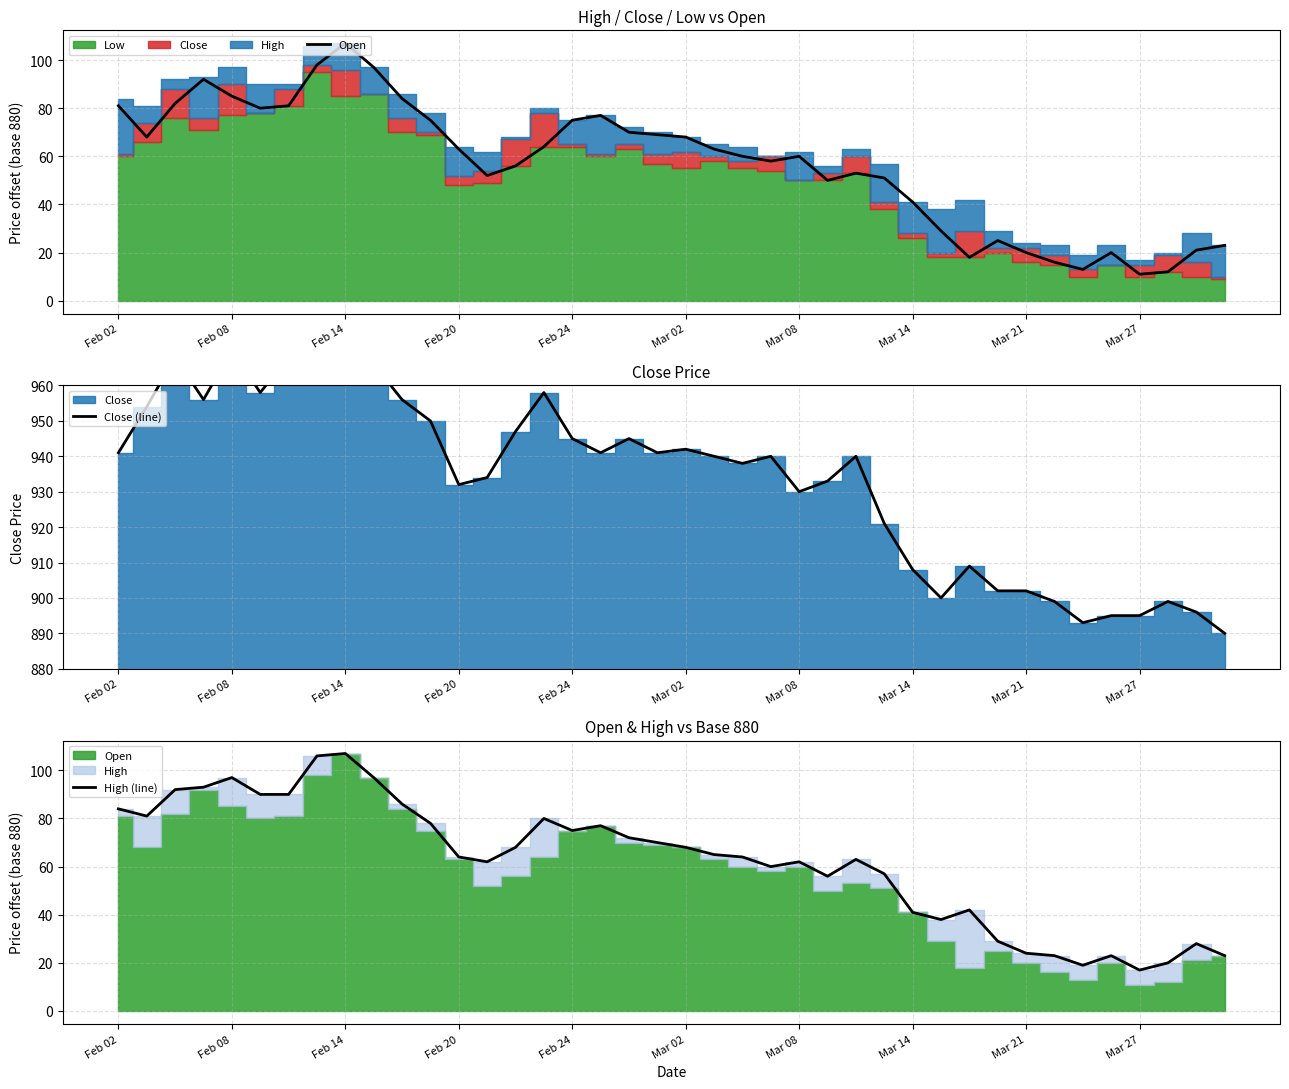

What is the lowest value of the High (line) series?

17